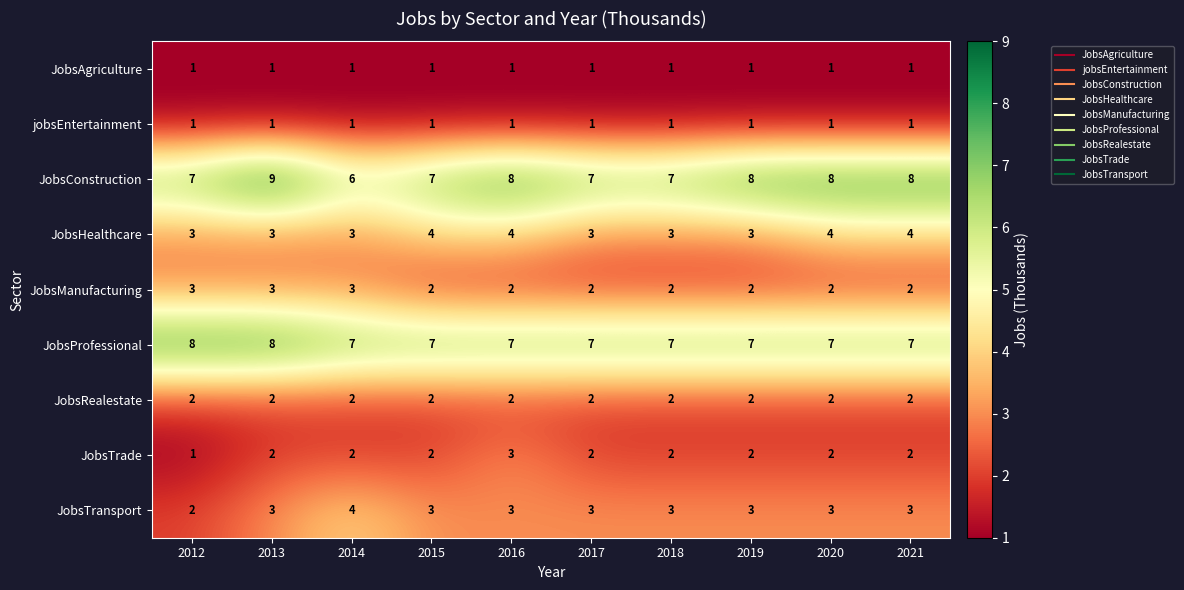

Which series has the widest spread of values?

JobsConstruction